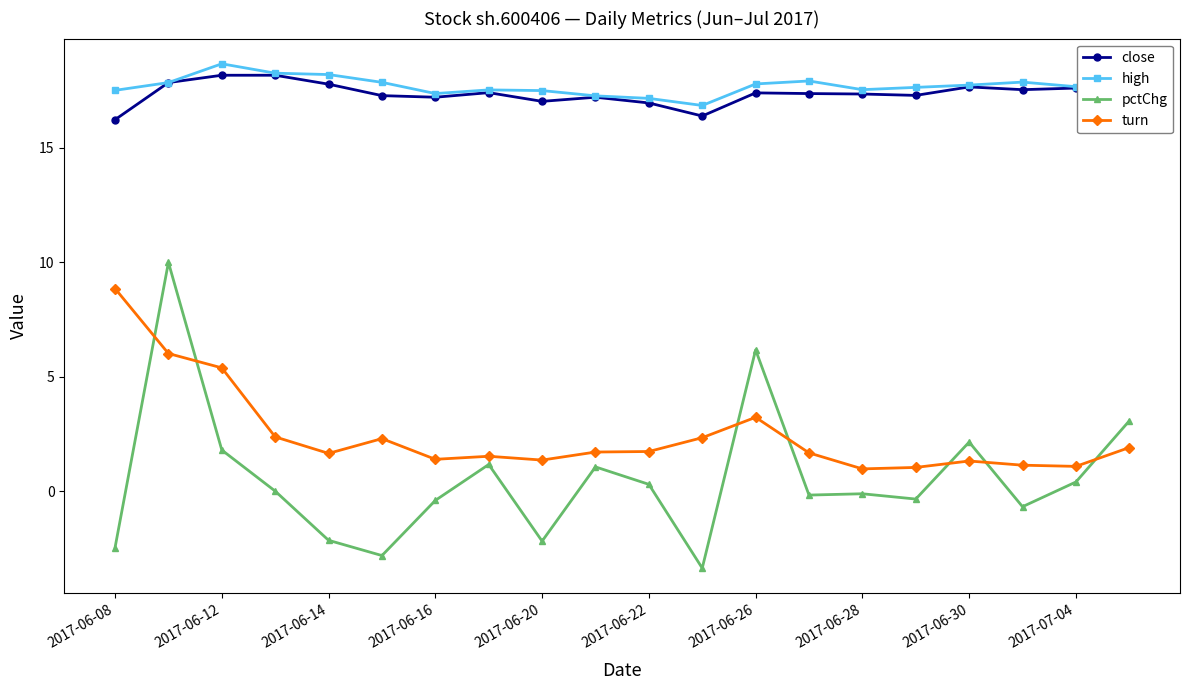

What is the value of the close point at the 3rd from the left?

18.2